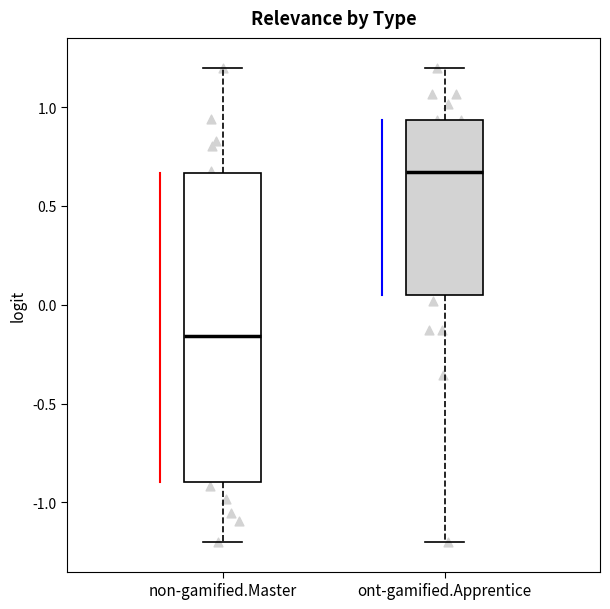

Reading left to right, transcribe this box plot: for each box, give where its median line is, the range the box spans, and where its two whiskers end, as read against the y-axis. The values are not printed on the chart, so give them approximately, as read against the axis.

non-gamified.Master: median -0.15, box -0.90 to 0.65, whiskers -1.20 to 1.20
ont-gamified.Apprentice: median 0.65, box 0.05 to 0.95, whiskers -1.20 to 1.20